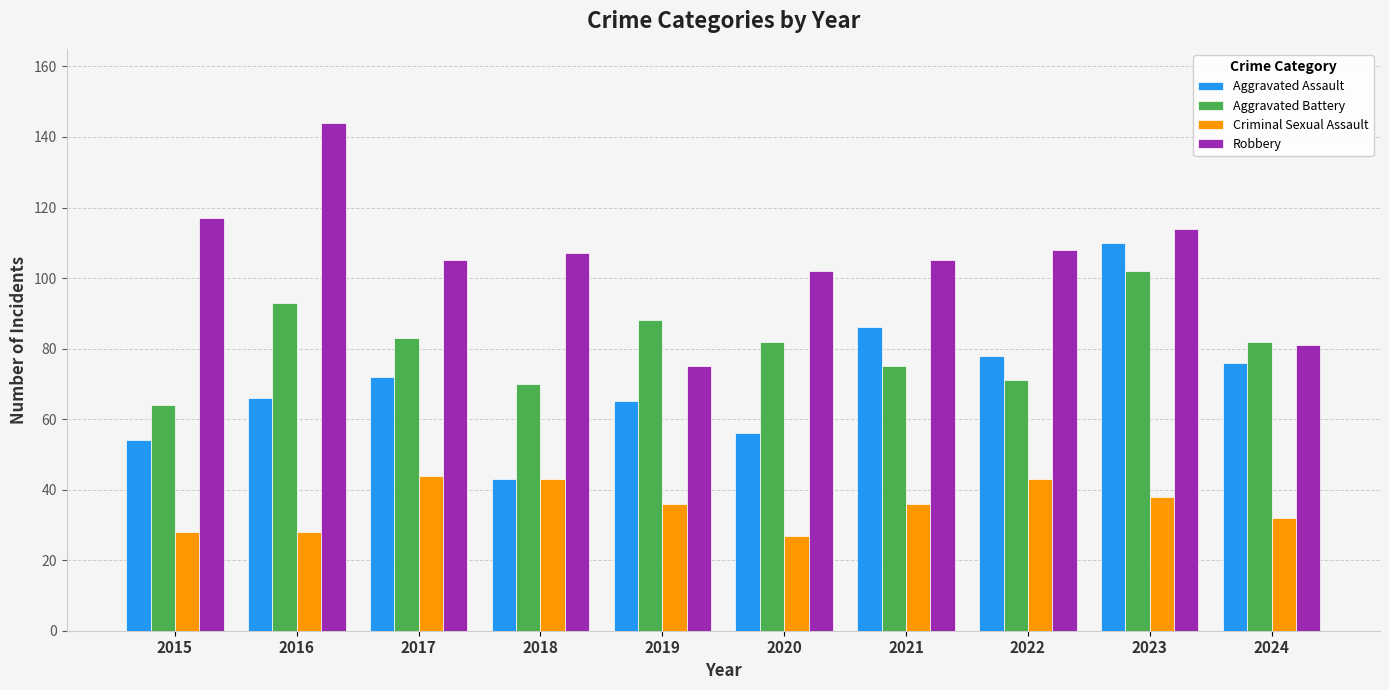

What is the value of the Criminal Sexual Assault bar at the 2nd from the left?

28